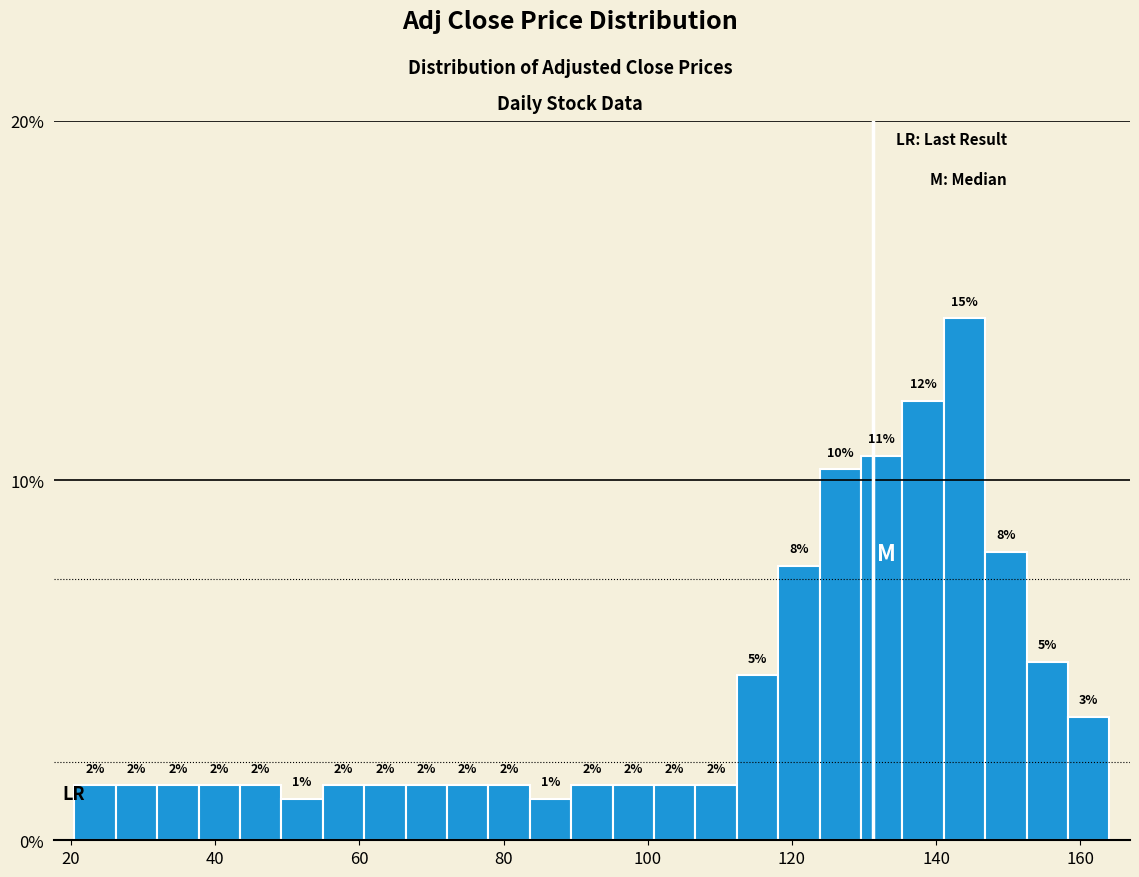

Around what value on the x-axis is the tallest bar? Give the approximate position of its centre, as read against the axis.

144